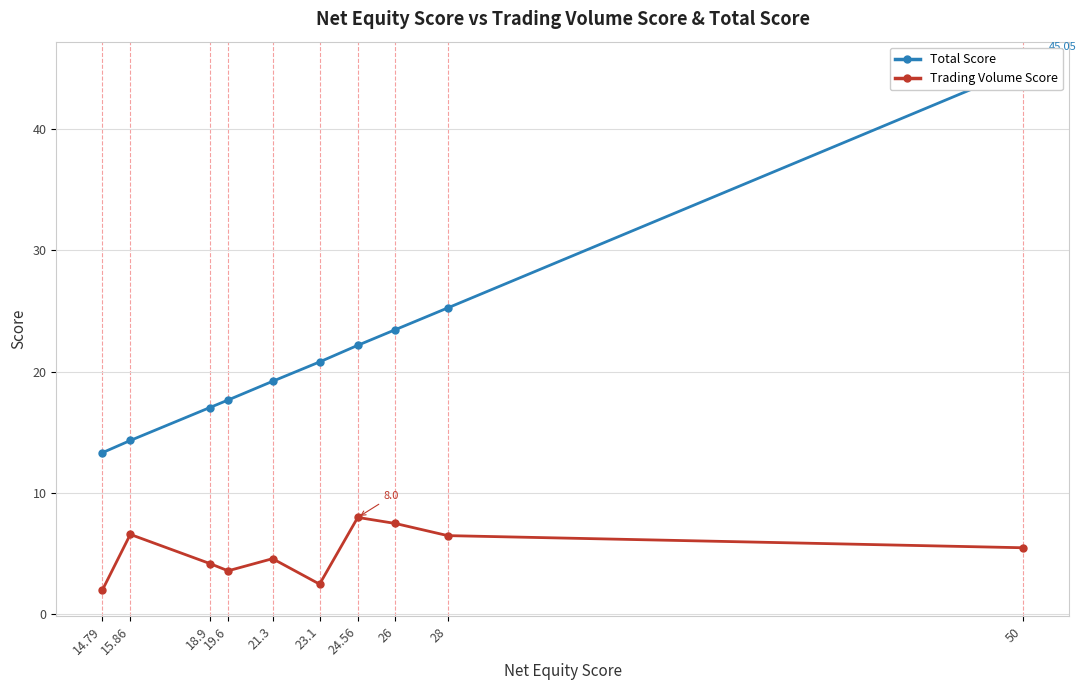

What is the sum of the Trading Volume Score values at 18.9 and 21.3?

8.8